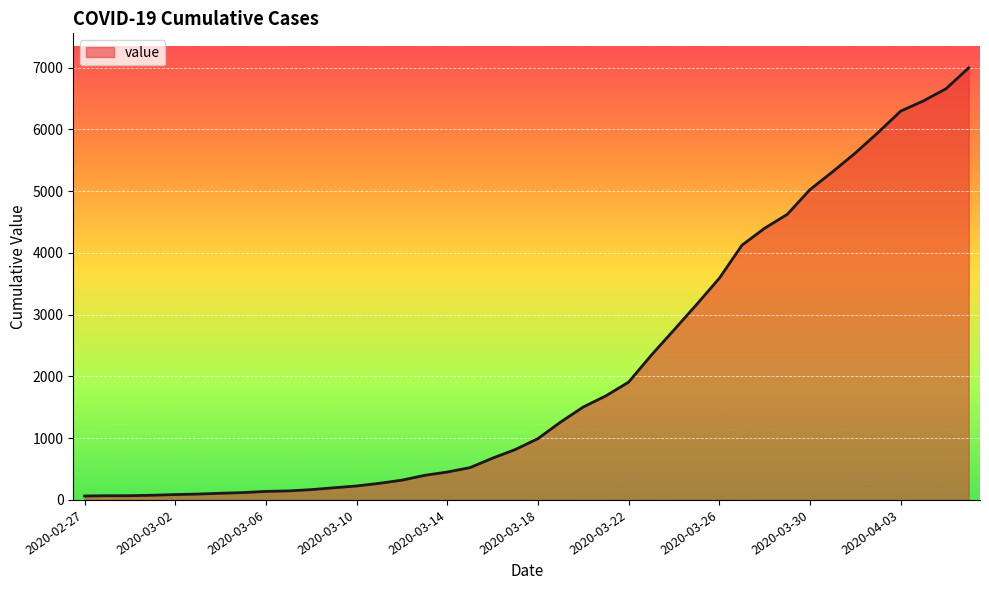

What is the greatest value displayed?

6995